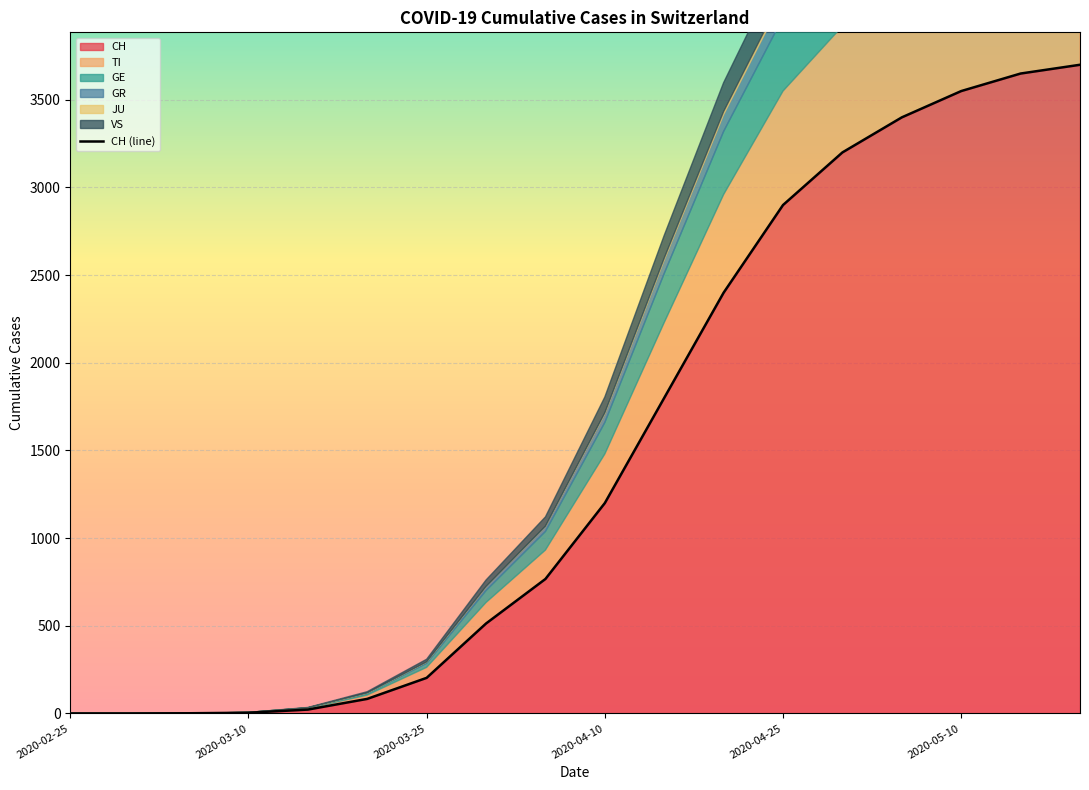

What is the maximum value for CH?

3700